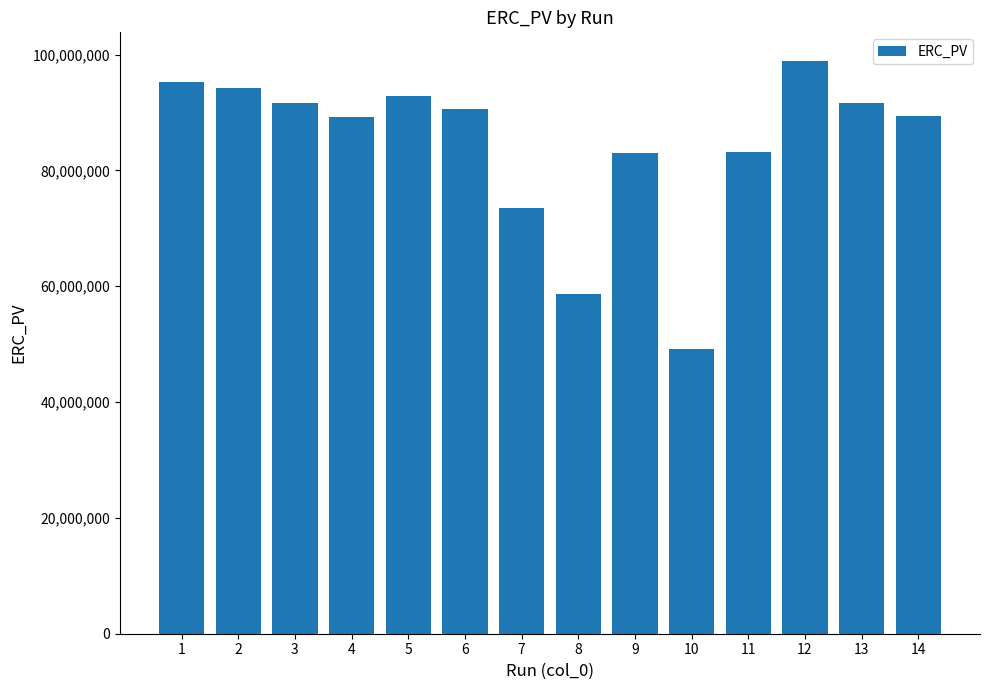

What is the value of the 14th bar from the left?

89321640.4